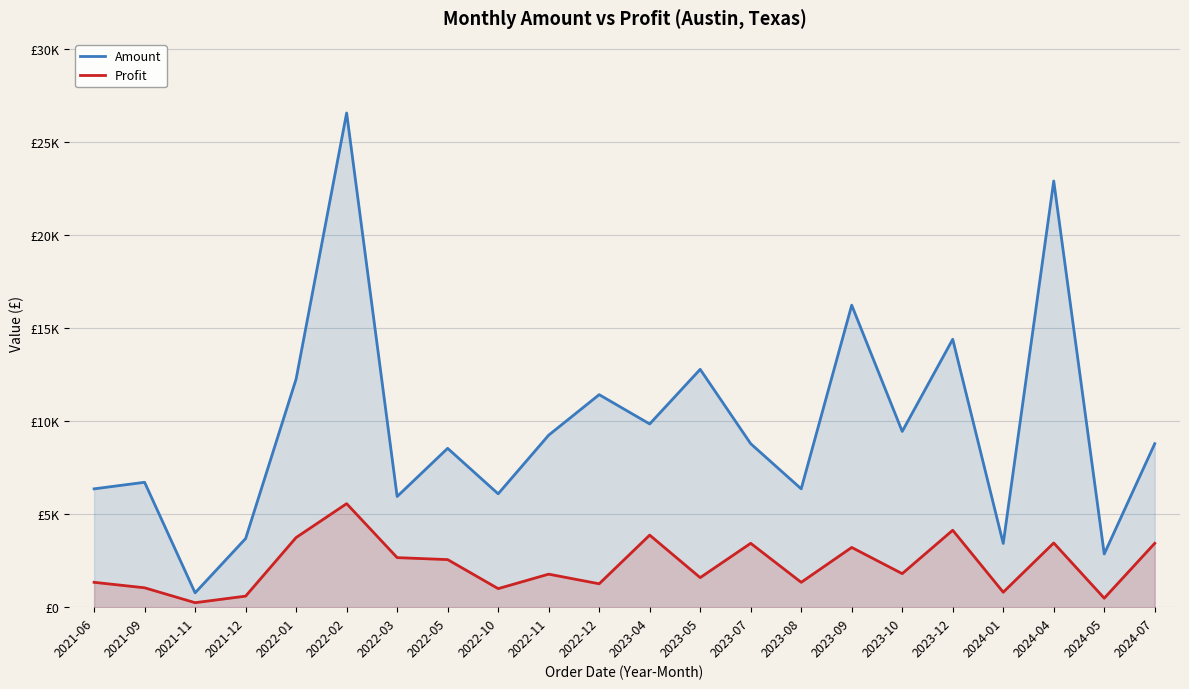

True or false: Amount and Profit intersect in this chart.

False